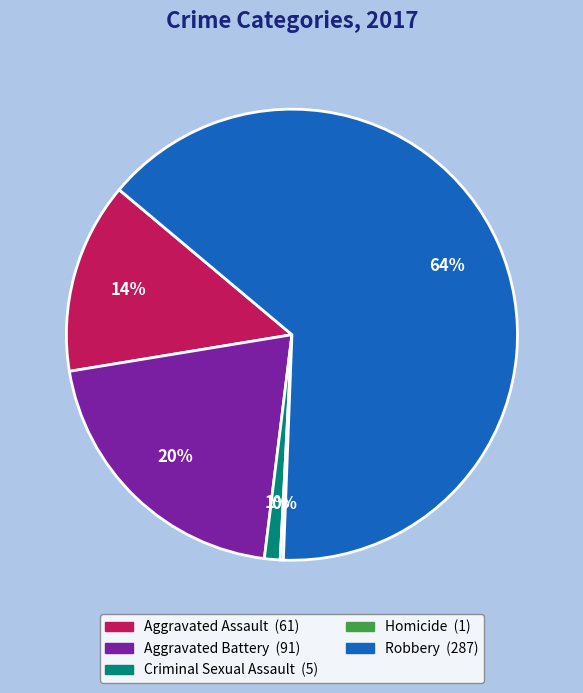

What is the largest slice in the pie chart?

Robbery